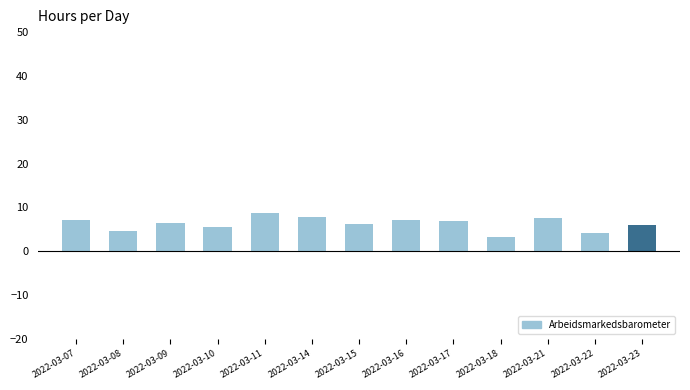

What is the maximum value shown in the chart?

8.7